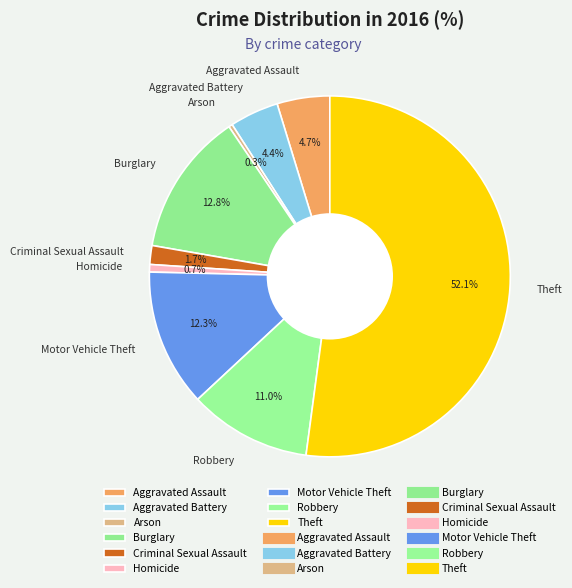

Which slice is the largest?

Theft